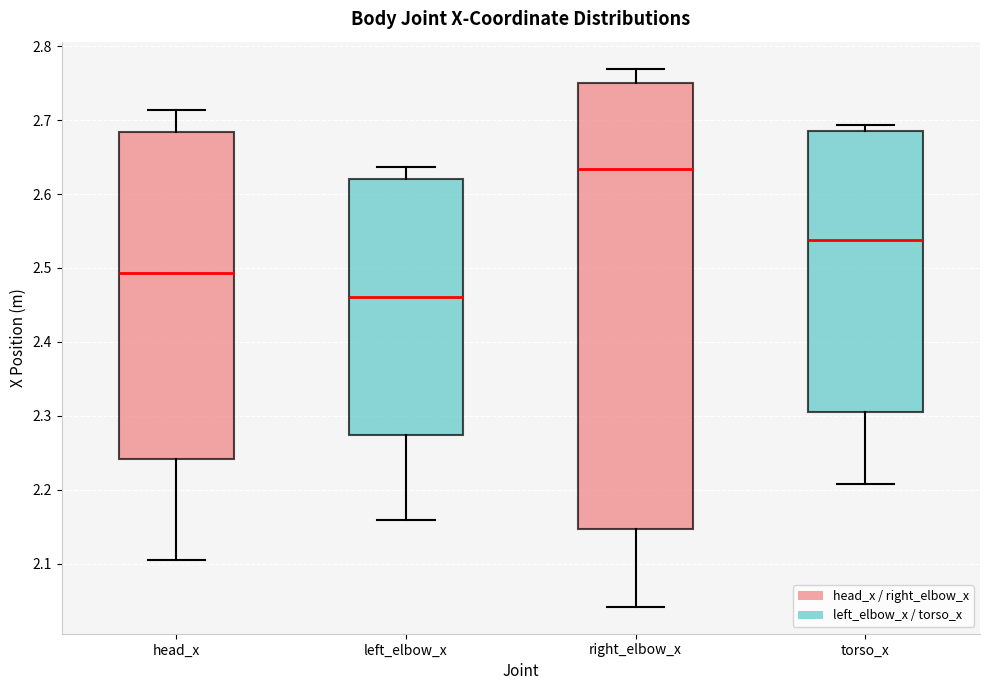

Where is the lower edge of the box for torso_x on the y-axis? The values are not printed on the chart, so give them approximately, as read against the axis.

2.30